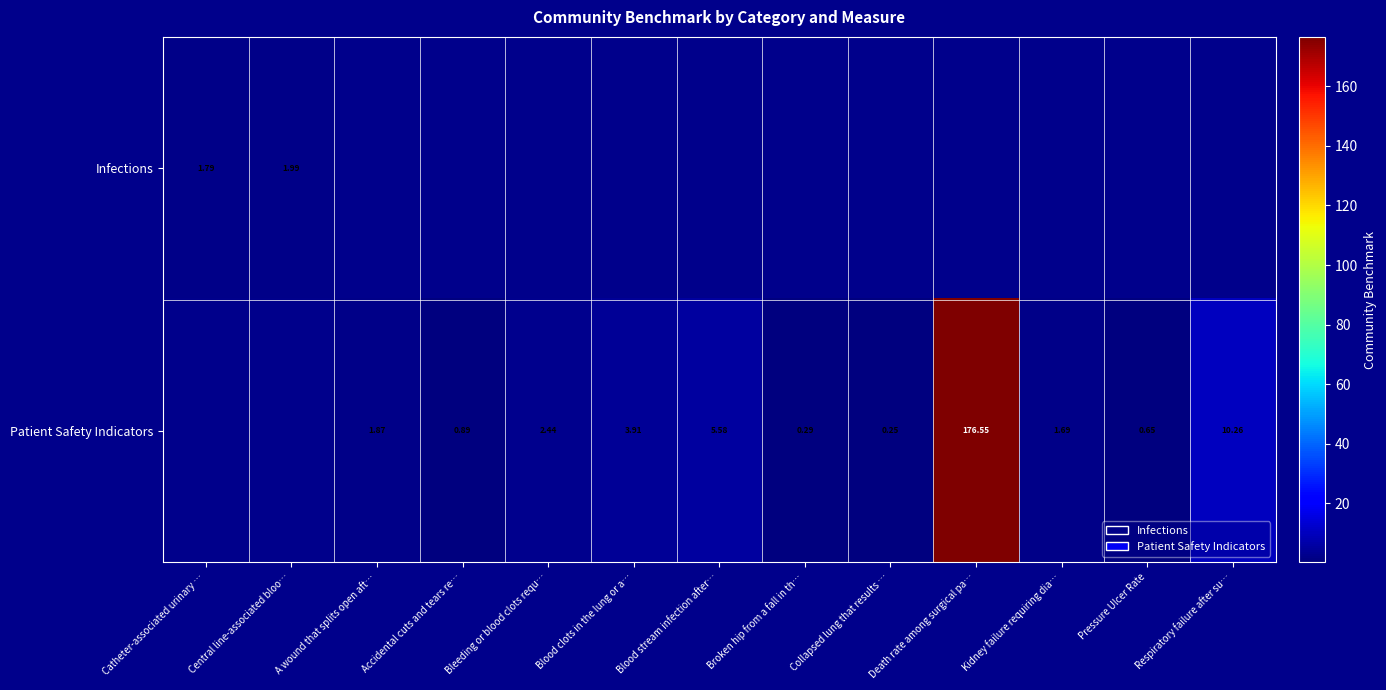

Which series has the widest spread of values?

Infections